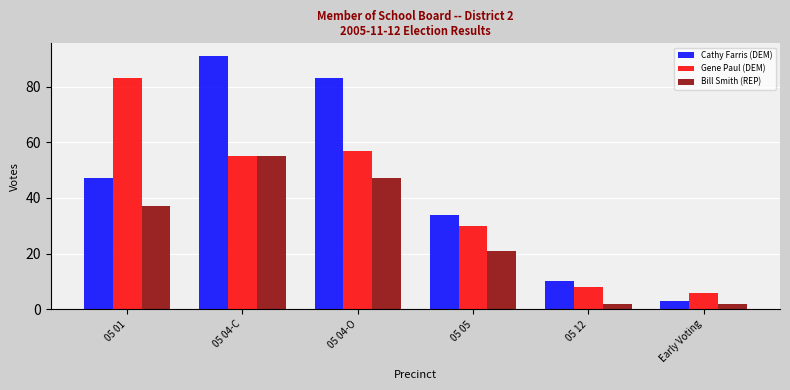

Reading right to left, transcribe all the data shown in this chart.

Cathy Farris (DEM): 3	10	34	83	91	47
Gene Paul (DEM): 6	8	30	57	55	83
Bill Smith (REP): 2	2	21	47	55	37